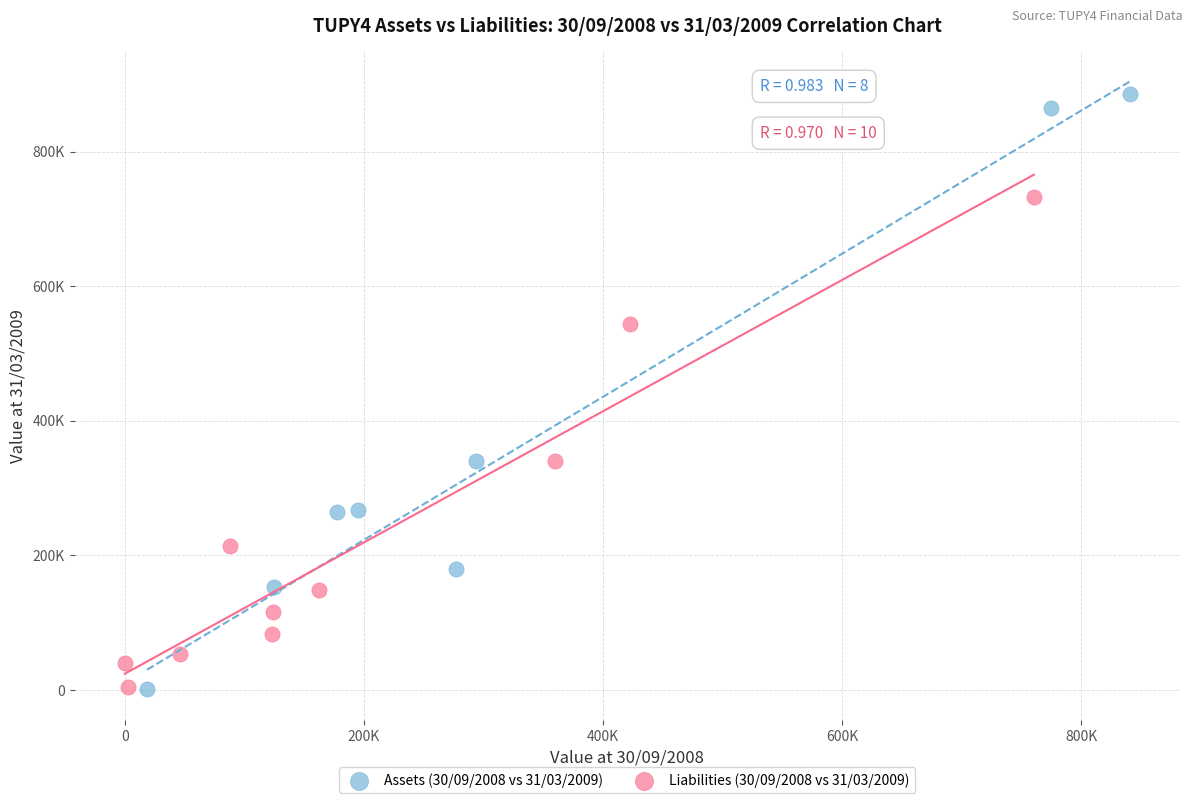

Which series has the widest spread of Y values?

Assets (30/09/2008 vs 31/03/2009)